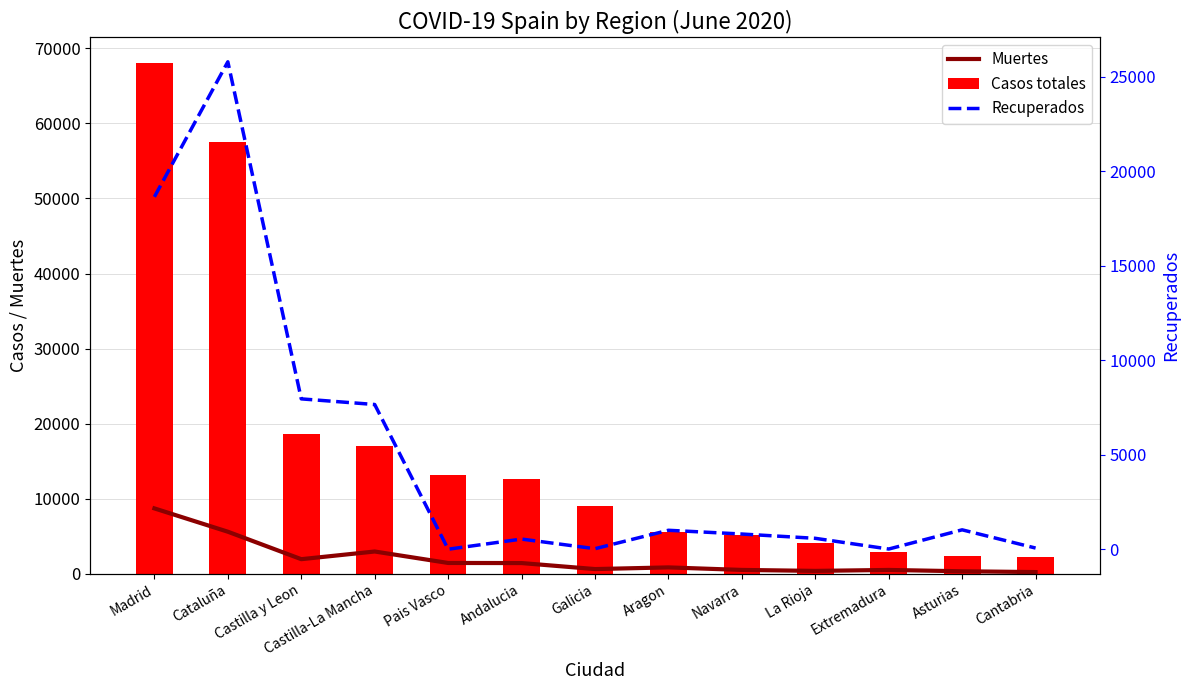

What is the approximate value of Muertes at Andalucia, to the nearest 50?

1400